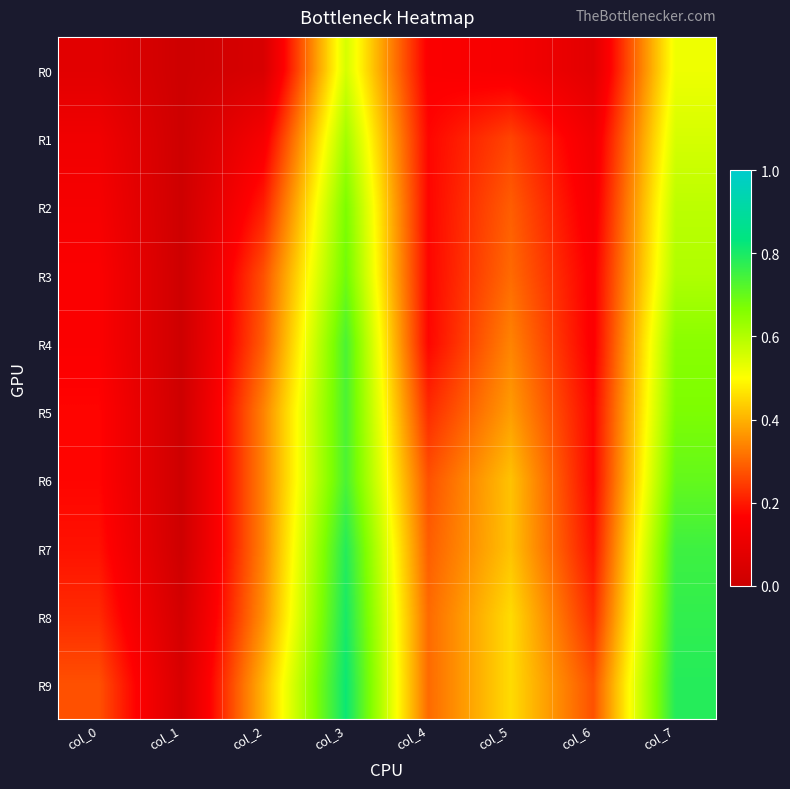

List the series in order of their peak value, highest first.

R9, R8, R7, R4, R5, R6, R3, R2, R1, R0